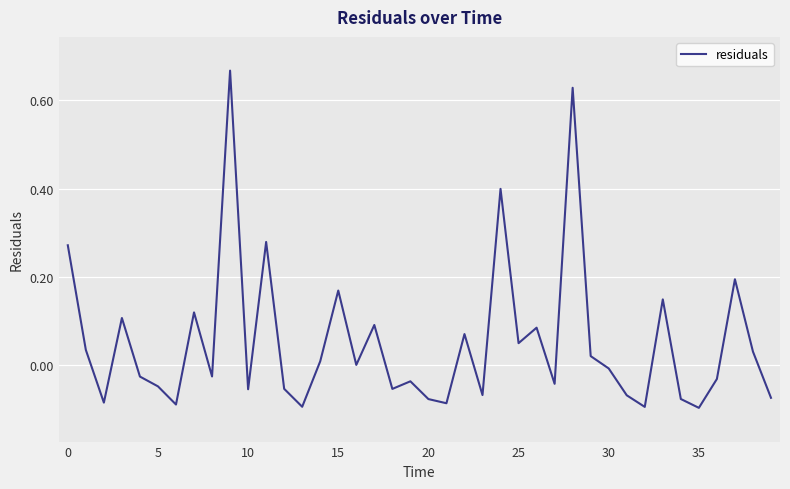

True or false: the data has more than 1 interior local peaks.

True